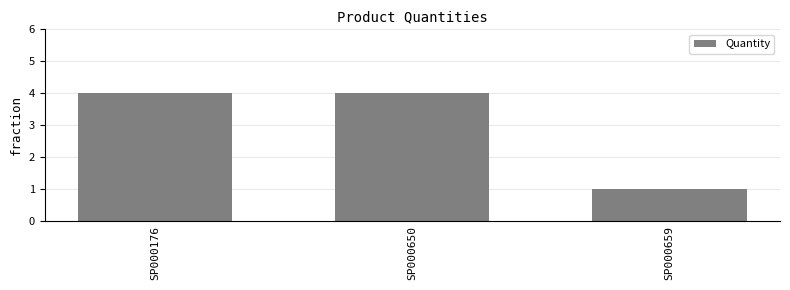

Reading left to right, extract all data points from this chart.

4	4	1